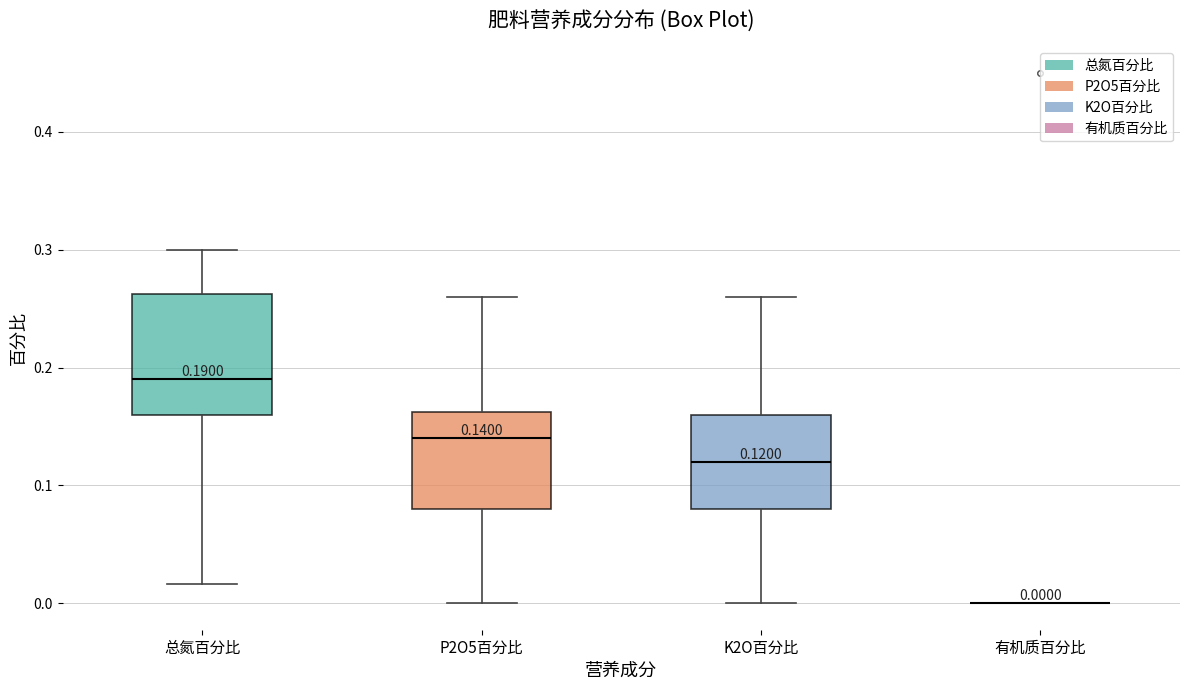

Comparing the boxes themselves (not the whiskers), which one is the tallest?

总氮百分比